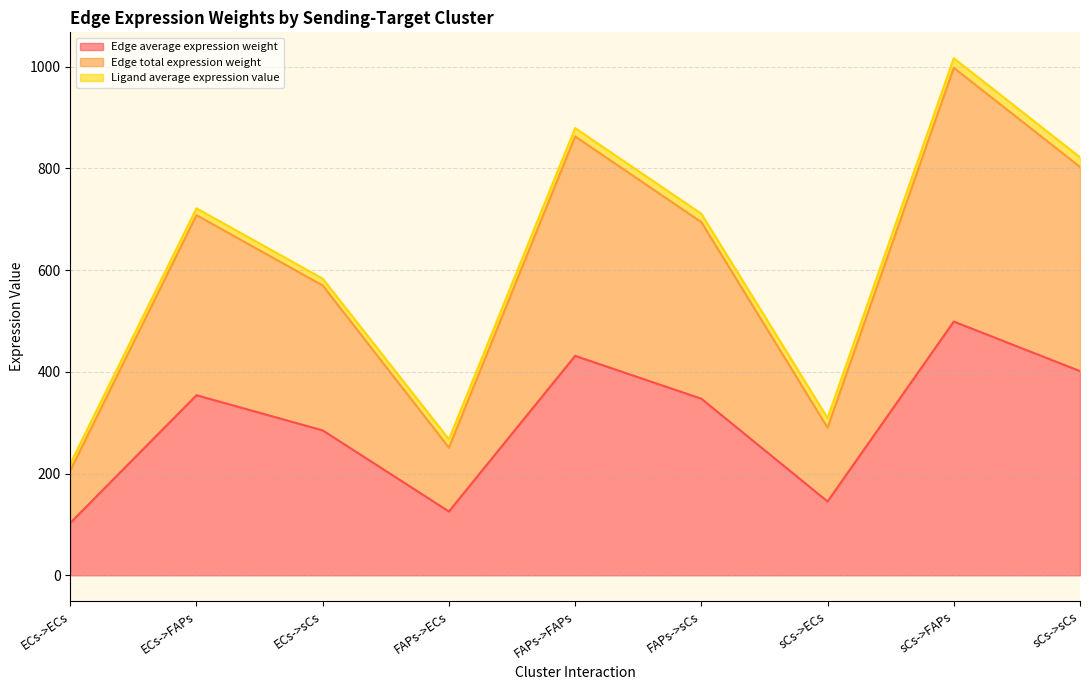

Does the chart display data point markers on the line(s)?

No